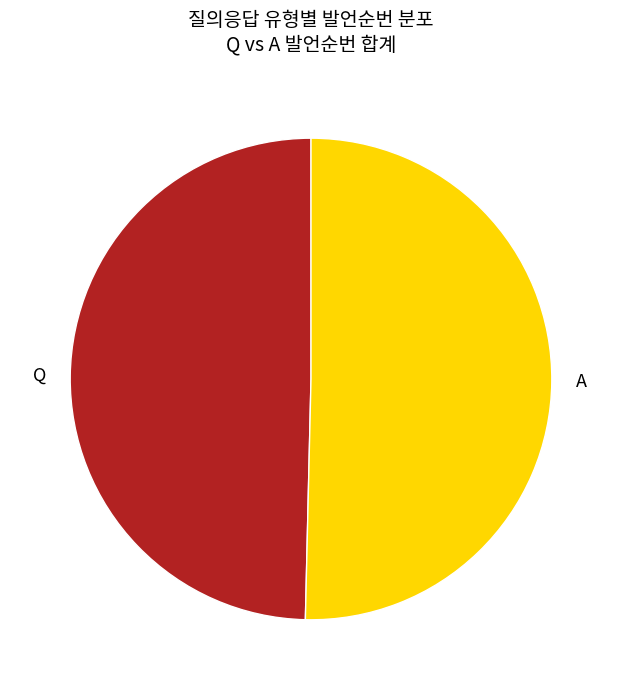

Do Q and A together represent more than half of the pie?

Yes